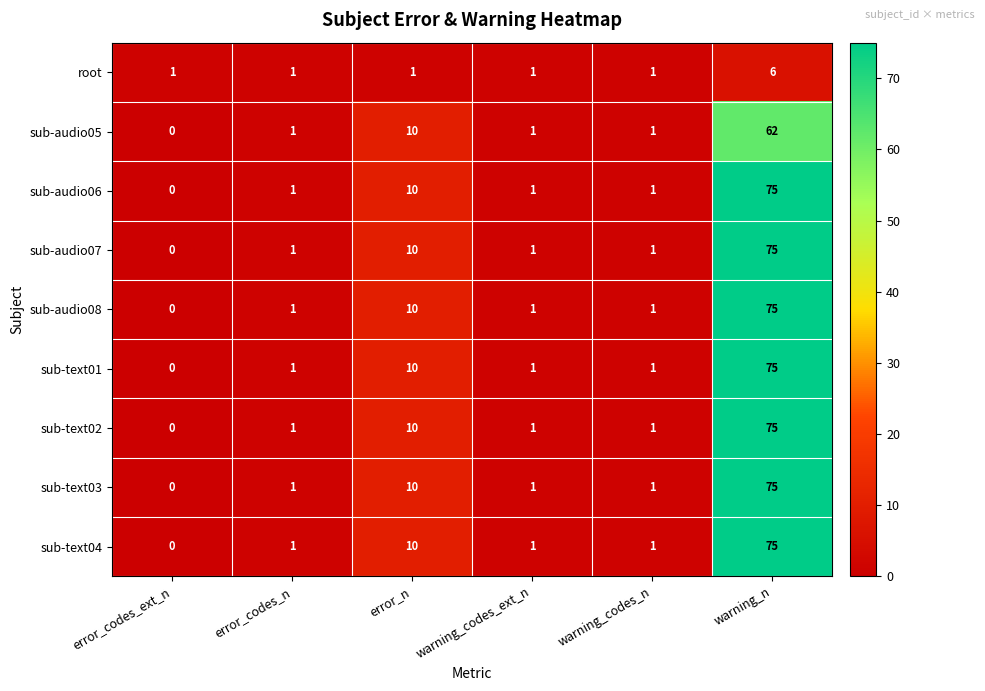

Is the value of sub-text03 at error_codes_ext_n greater than the value of sub-audio07 at warning_codes_ext_n?

No